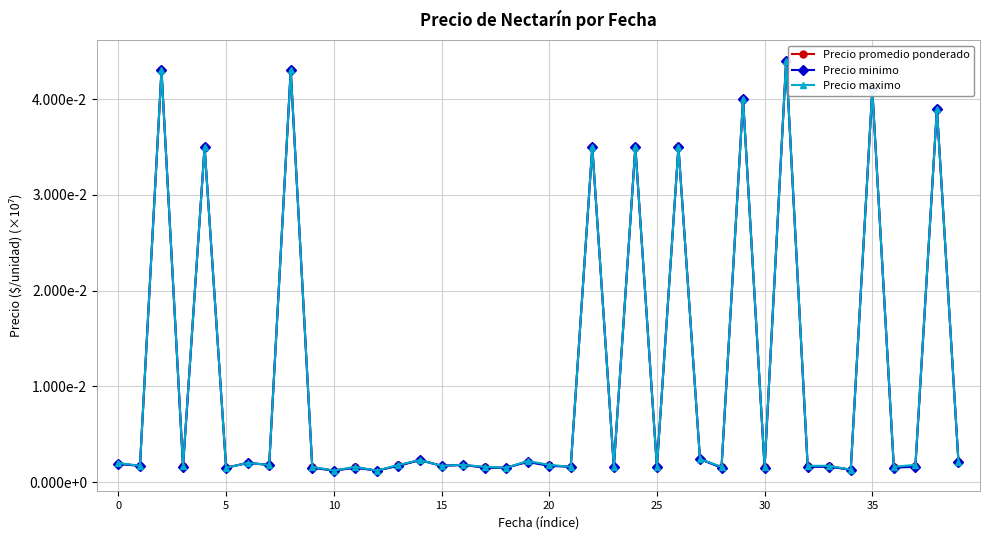

At which category is the sum across all series the highest?

31